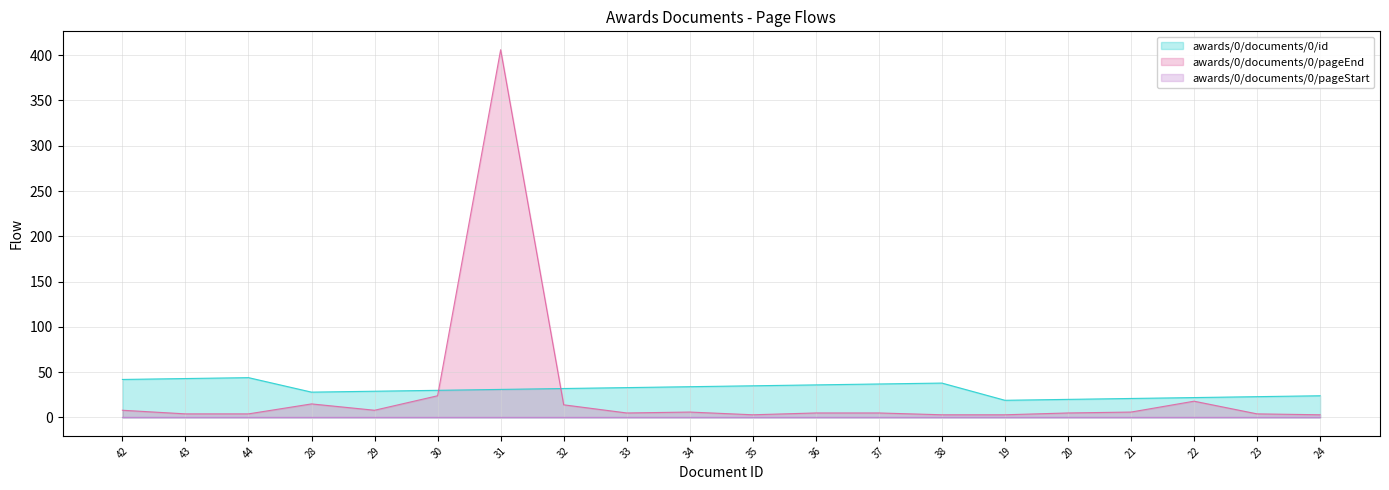

Which series has the largest range (max minus min)?

awards/0/documents/0/pageEnd